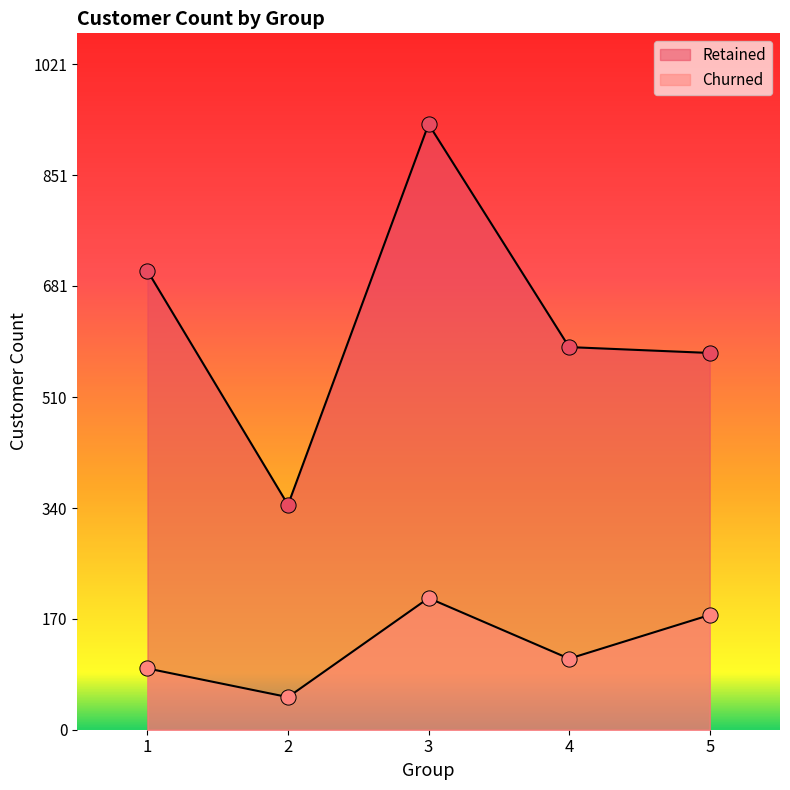

Which series reaches the maximum Y coordinate?

Retained